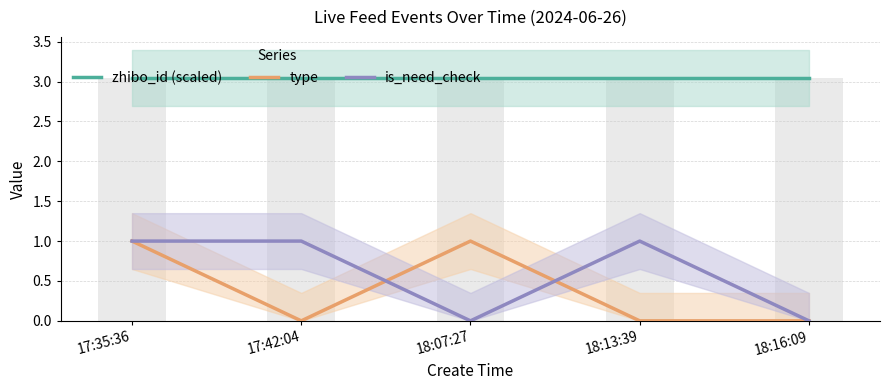

At which label does type reach its peak?

17:35:36